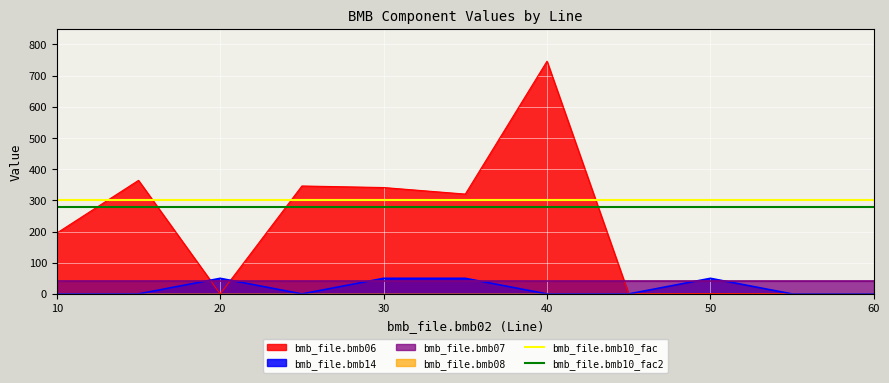

True or false: bmb_file.bmb10_fac2 and bmb_file.bmb10_fac intersect in this chart.

False